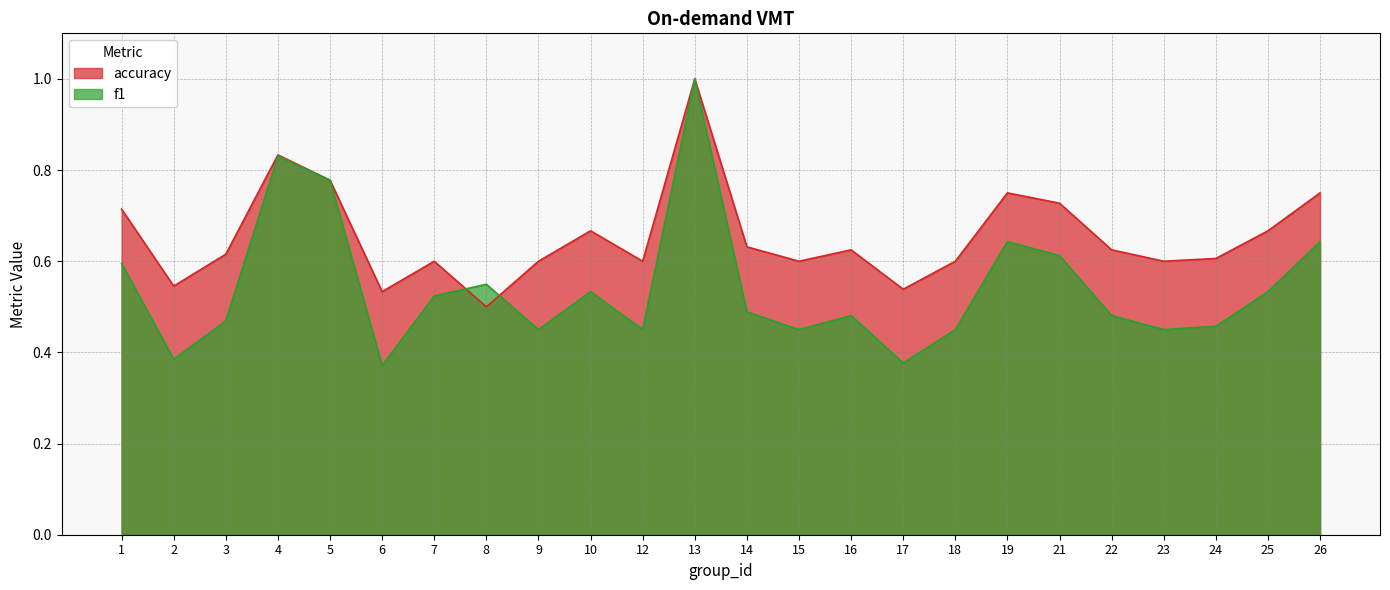

What is the spread (max minus min) of values at 17?

0.2